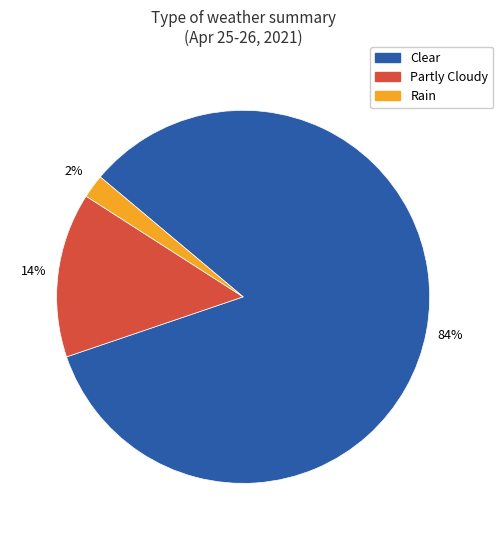

What is the smallest slice in the pie chart?

Rain